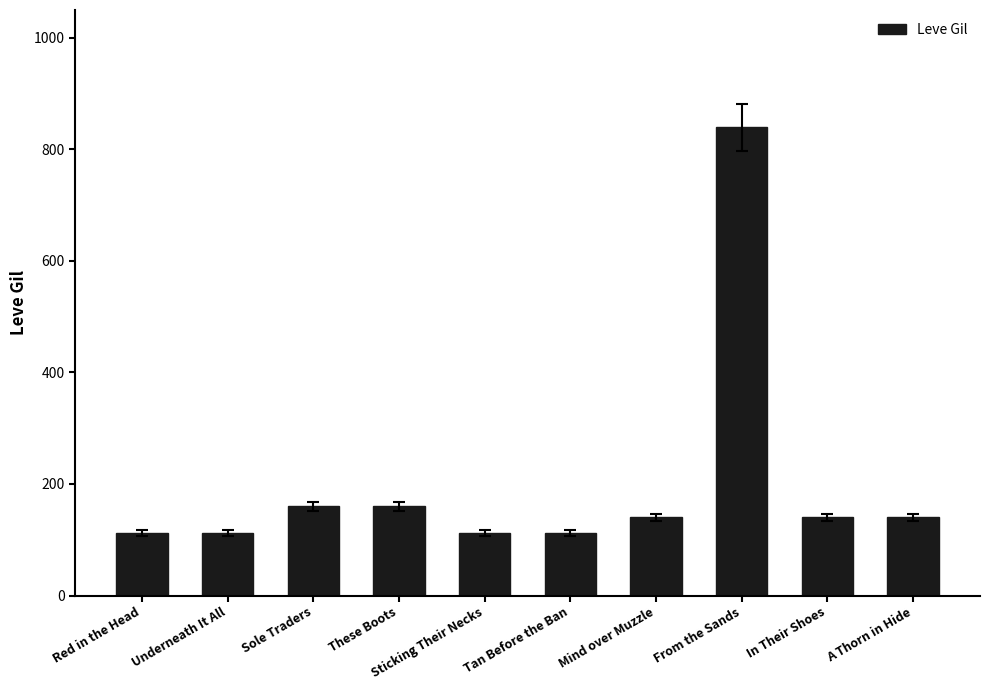

Reading left to right, what are all the values shown in this chart?

112	112	160	160	112	112	140	840	140	140